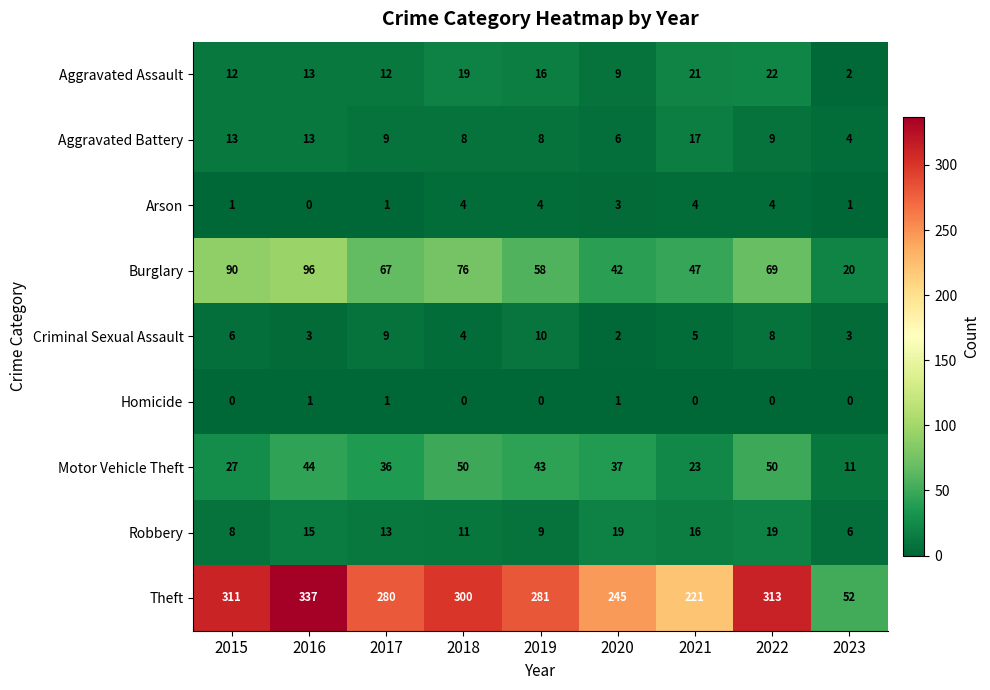

At how many categories does at least one series exceed 58?

8